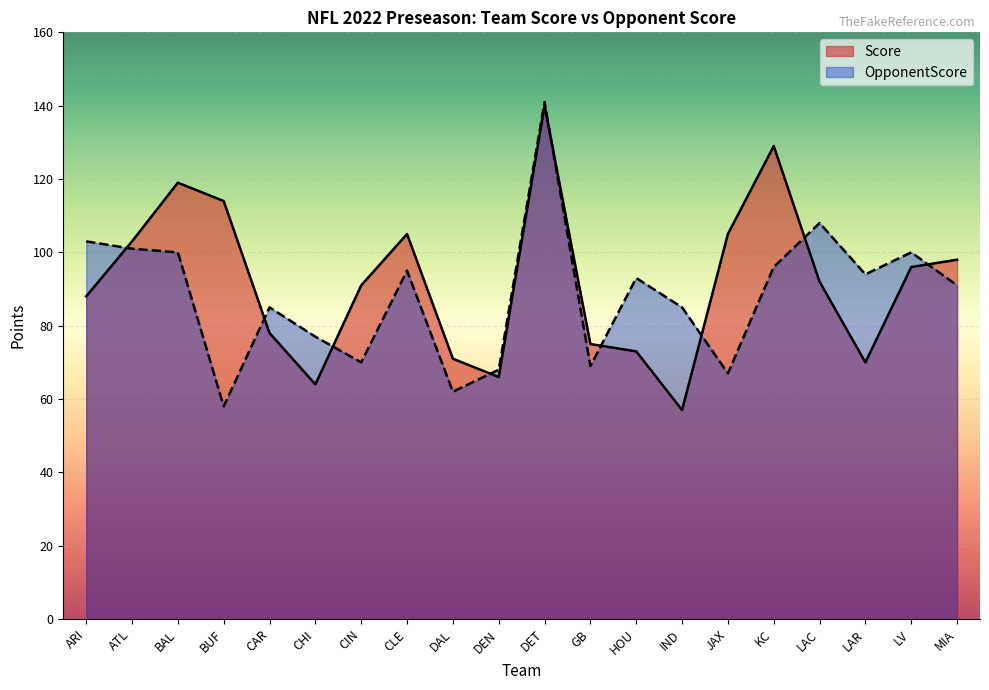

After their last crossing, which series has the higher values: OpponentScore or Score?

Score